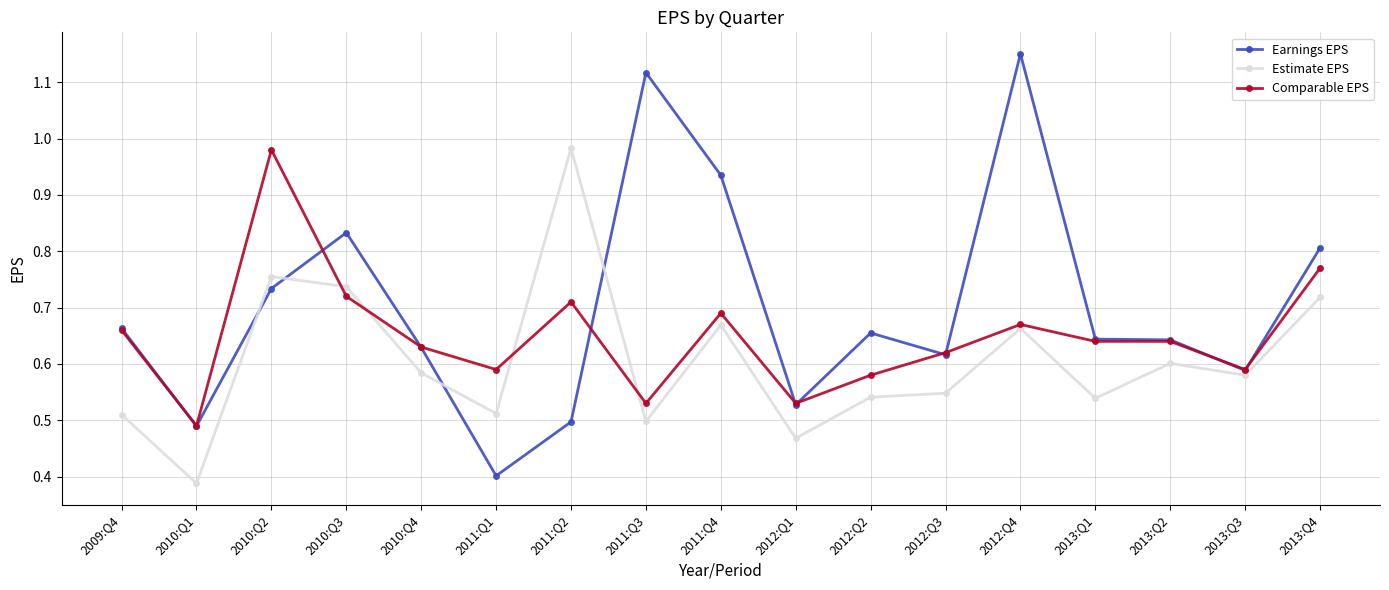

What is the label of the 4th point from the left?

2010:Q3